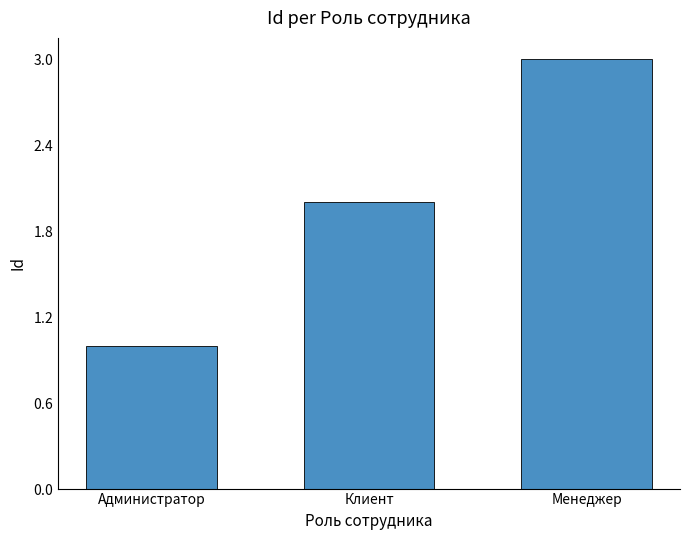

What position from the right is Администратор?

3